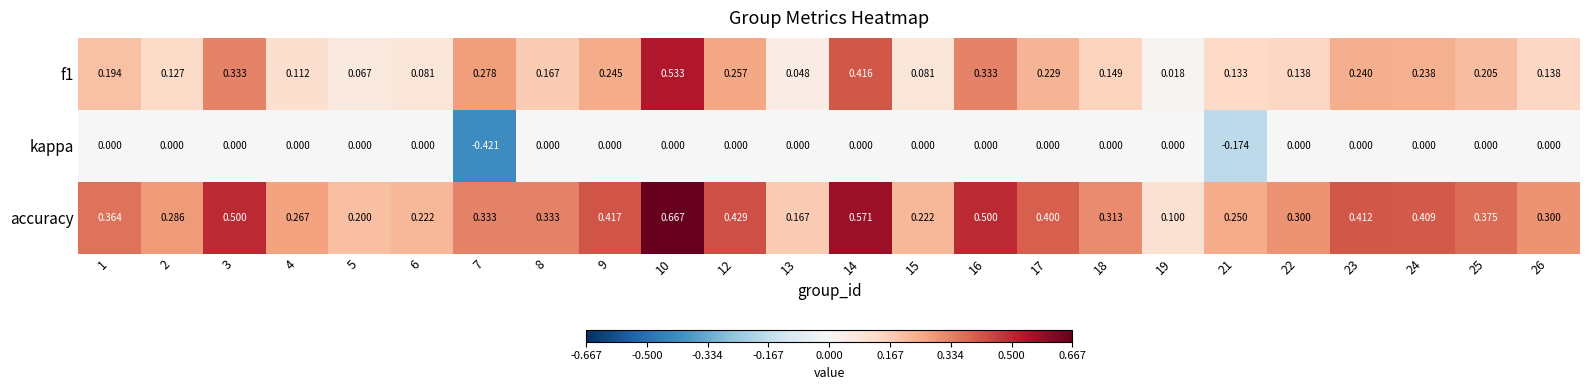

Which series has the largest range (max minus min)?

accuracy